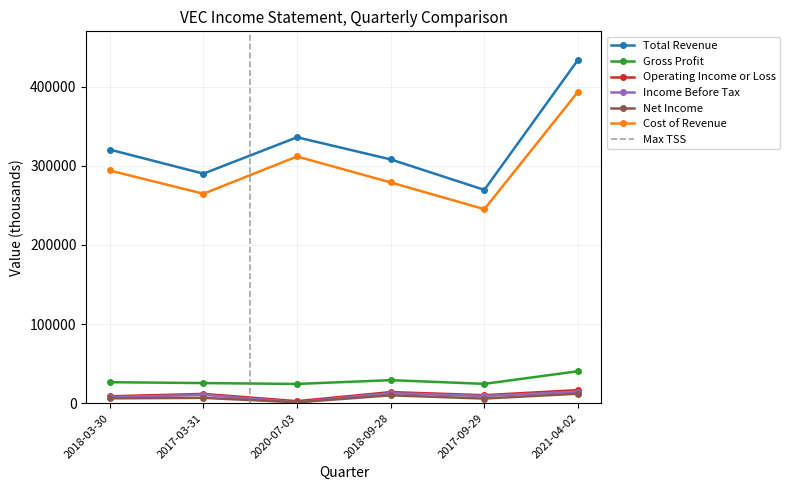

Does the chart display data point markers on the line(s)?

Yes